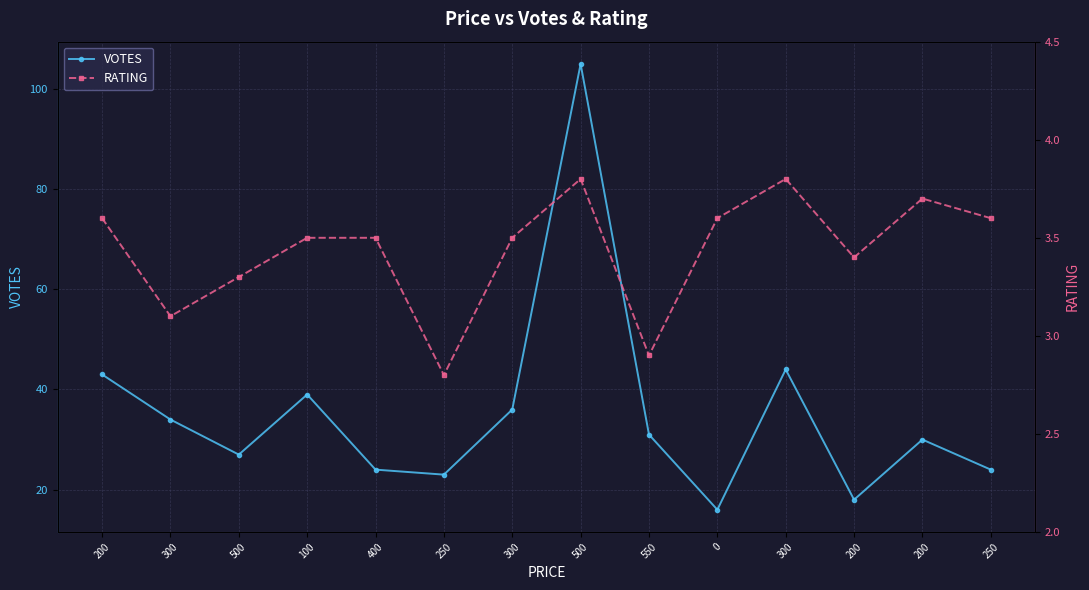

List the series in order of their overall mean, lowest first.

RATING, VOTES